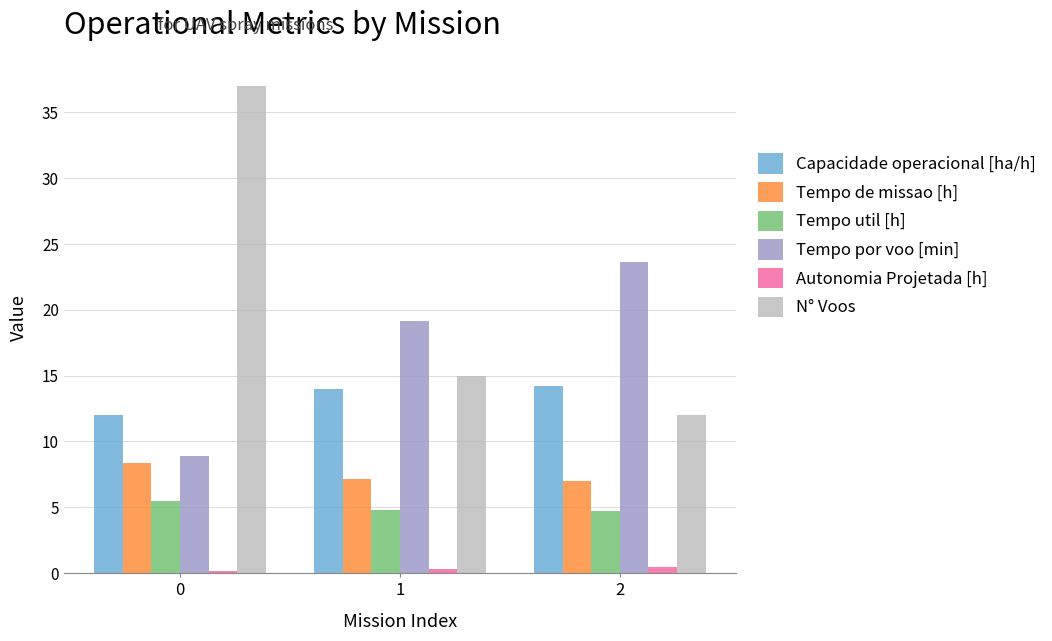

What is the lowest value of the Tempo util [h] series?

4.7